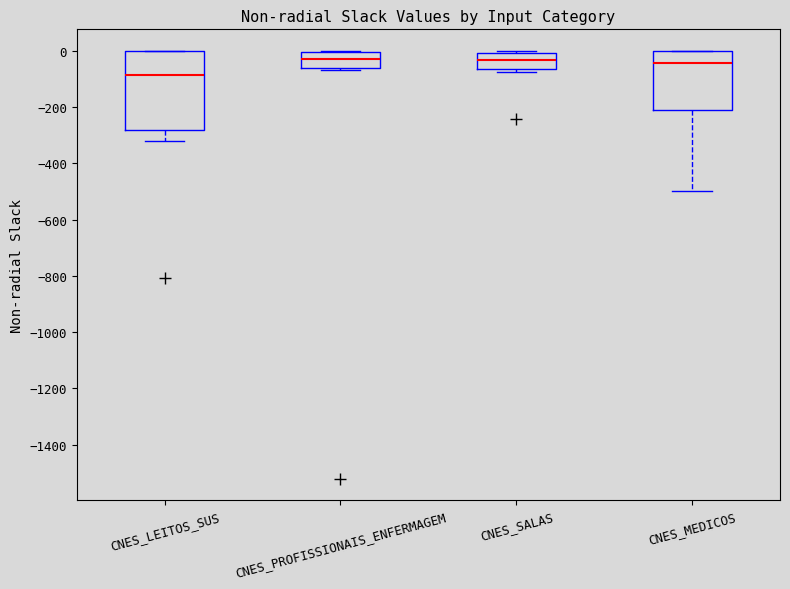

Reading left to right, read every box against the y-axis: the position of its median line, the range the box covers, and the ends of its whiskers. The values are not printed on the chart, so give them approximately, as read against the axis.

CNES_LEITOS_SUS: median -80, box -280 to 0, whiskers -320 to 0
CNES_PROFISSIONAIS_ENFERMAGEM: median -20, box -60 to 0, whiskers -60 (just below the box's lower edge) to 0
CNES_SALAS: median -40, box -60 to 0, whiskers -80 to 0 (just above the box's upper edge)
CNES_MEDICOS: median -40, box -220 to 0, whiskers -500 to 0